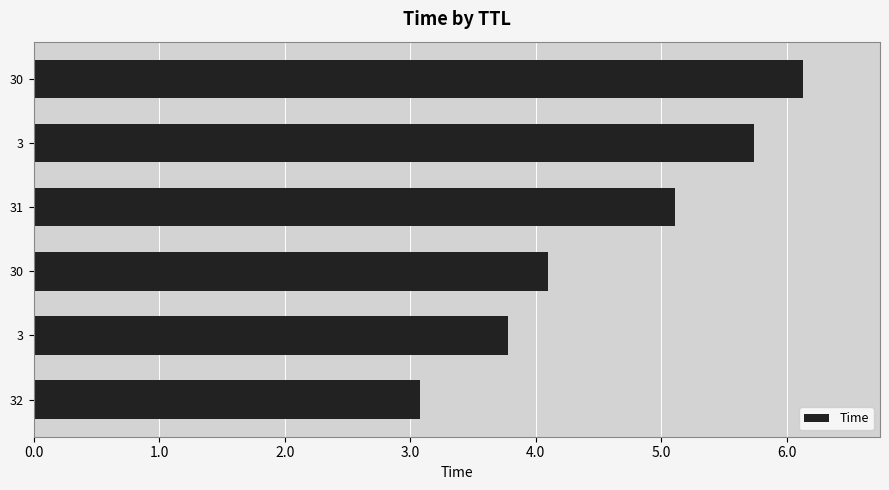

How many data points does each series have?

6